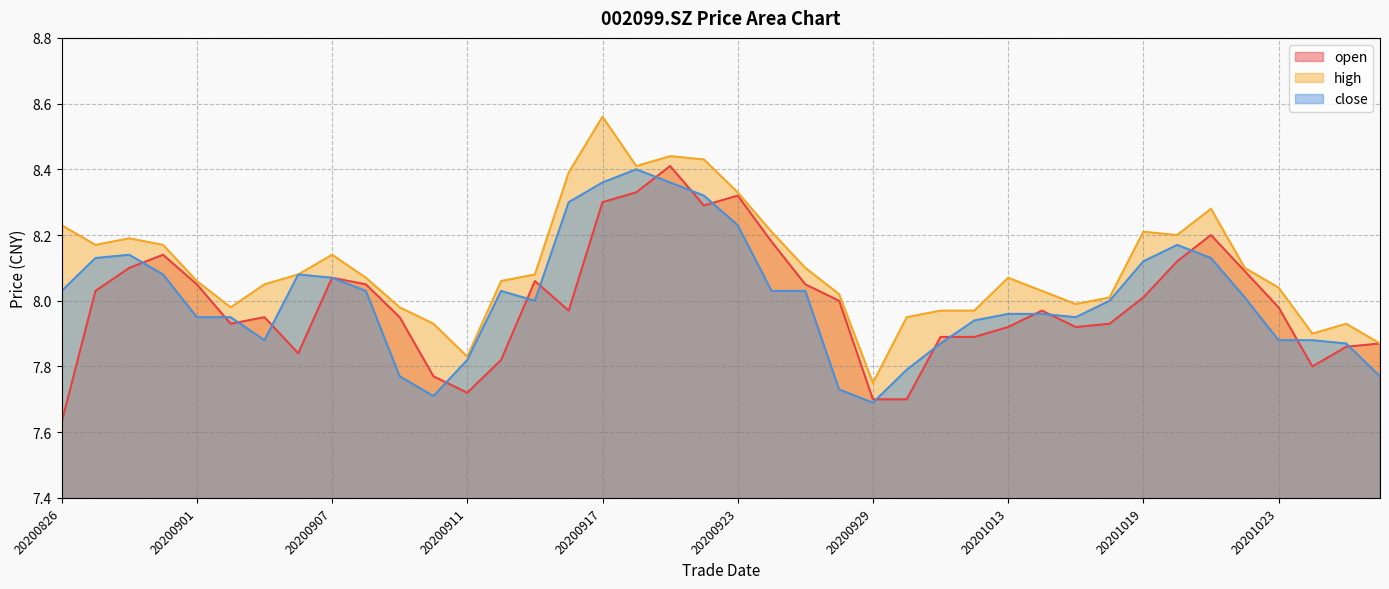

Which series has the largest range (max minus min)?

high